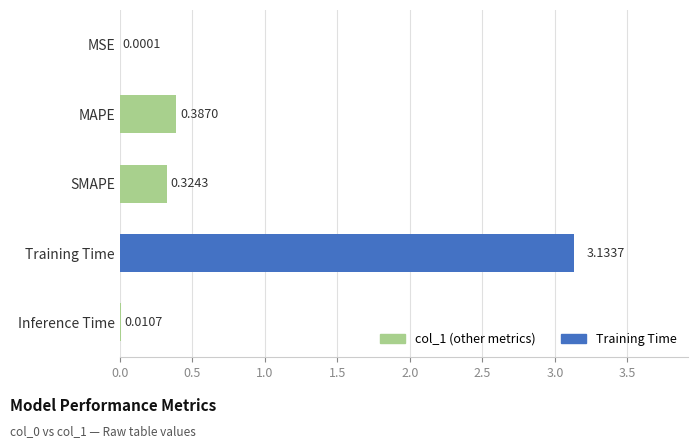

What is the average value?

0.8